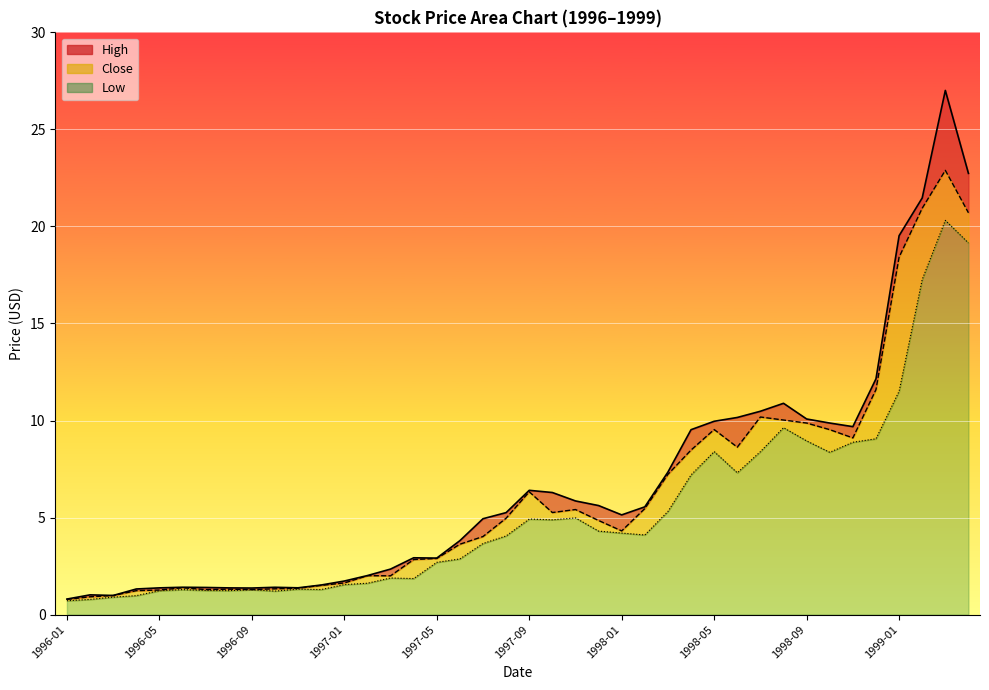

What is the greatest value displayed?

27.0